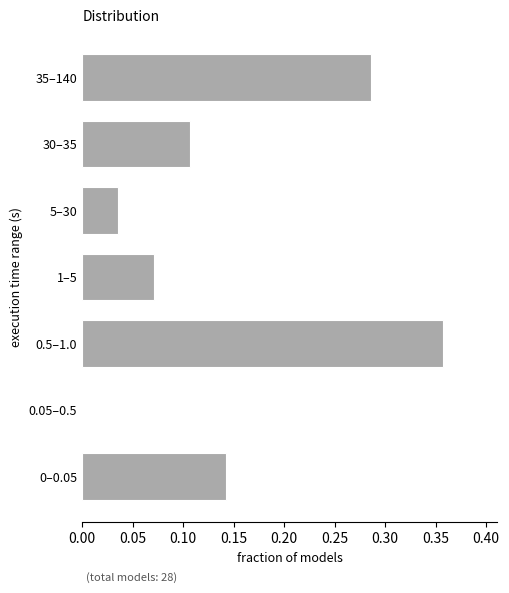

True or false: the data shows 0.2 at 30–35.

False